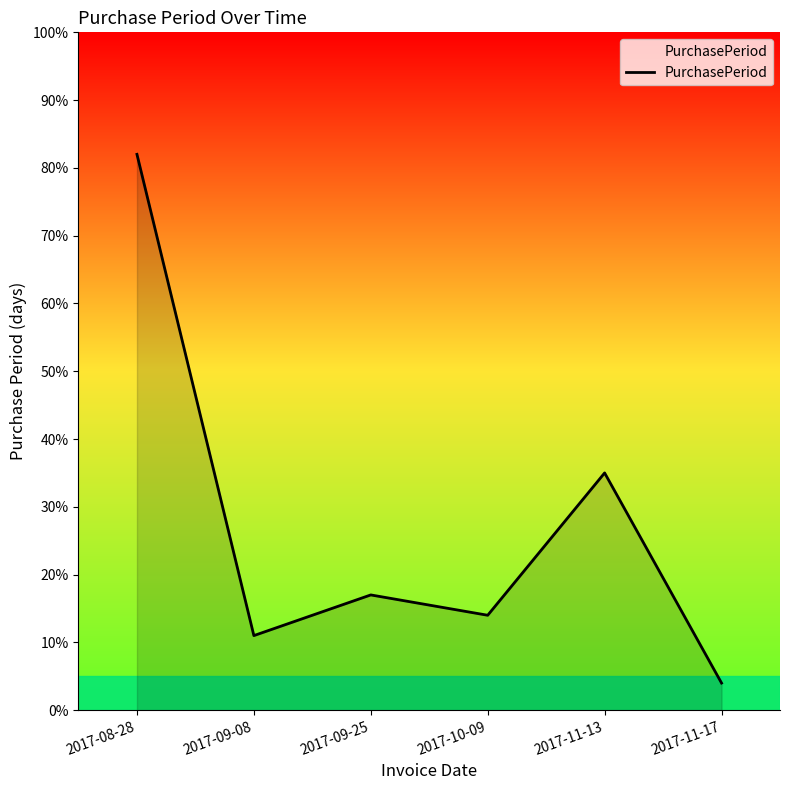

Which category has the highest value across all series?

2017-08-28